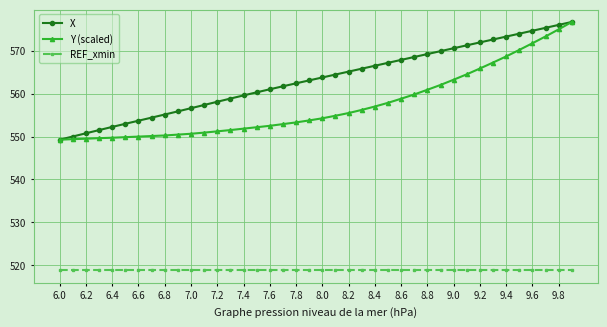

What is the value of the X point at the 32nd from the left?

571.3